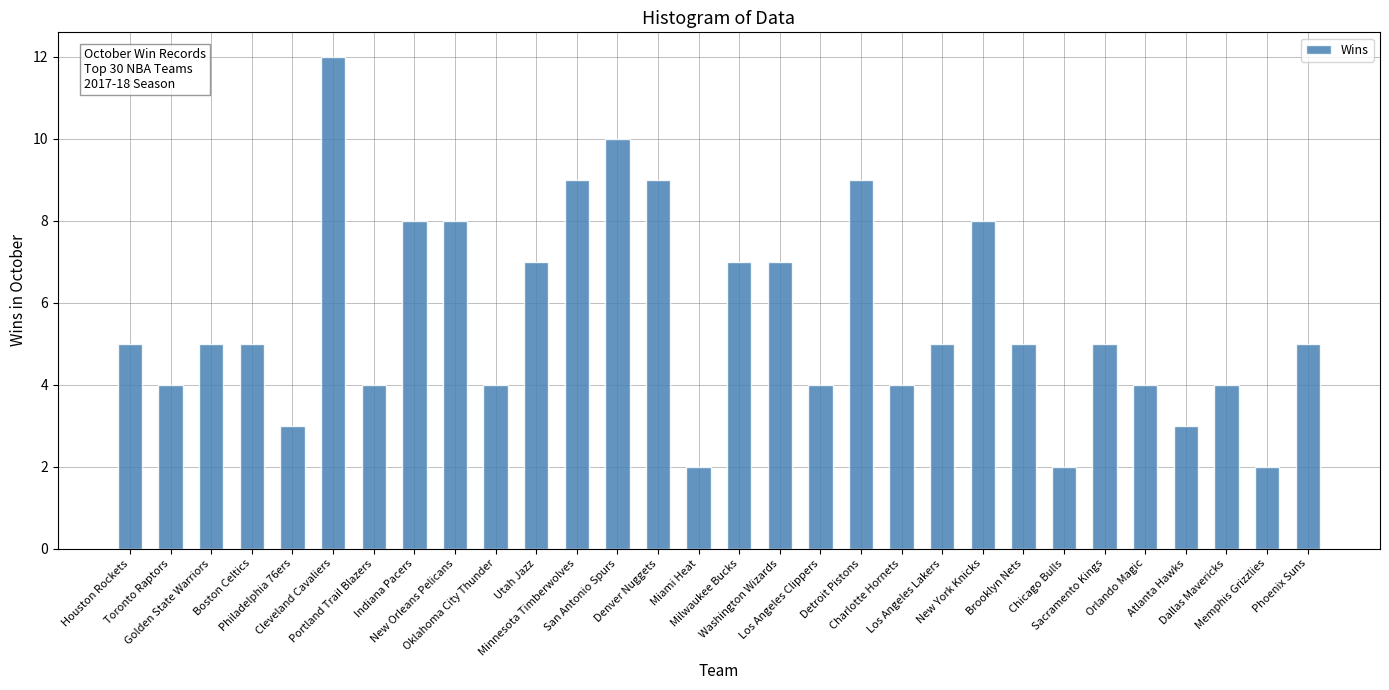

What is the difference between the values at Los Angeles Lakers and Memphis Grizzlies?

3